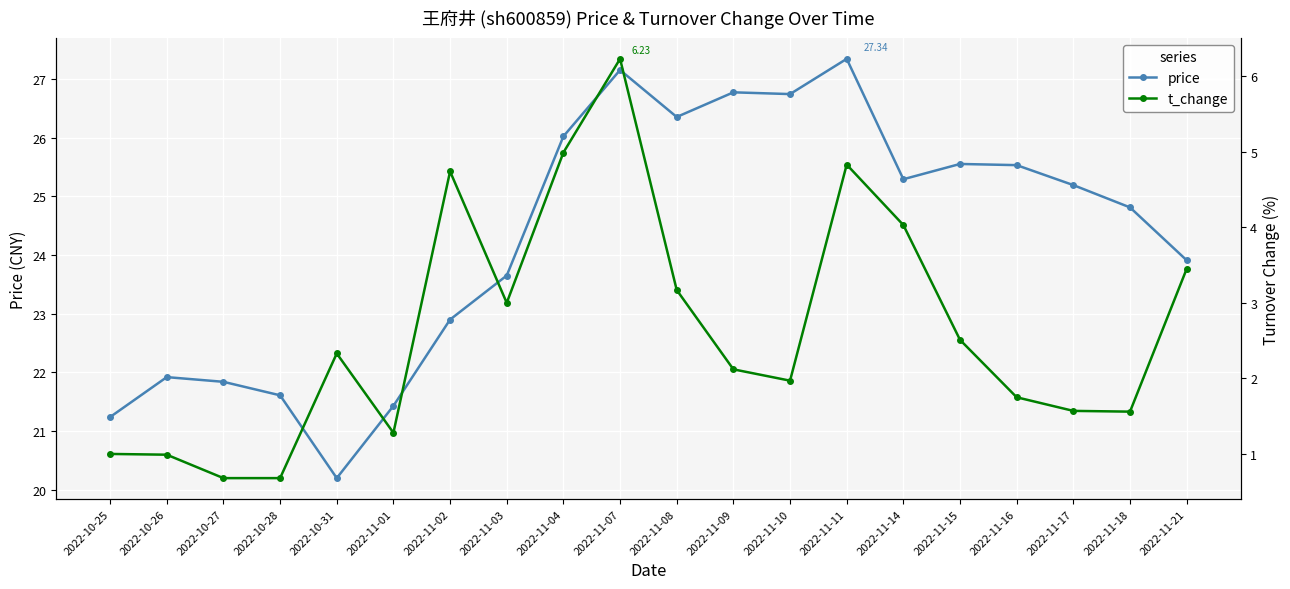

At which category is the sum across all series the highest?

2022-11-07